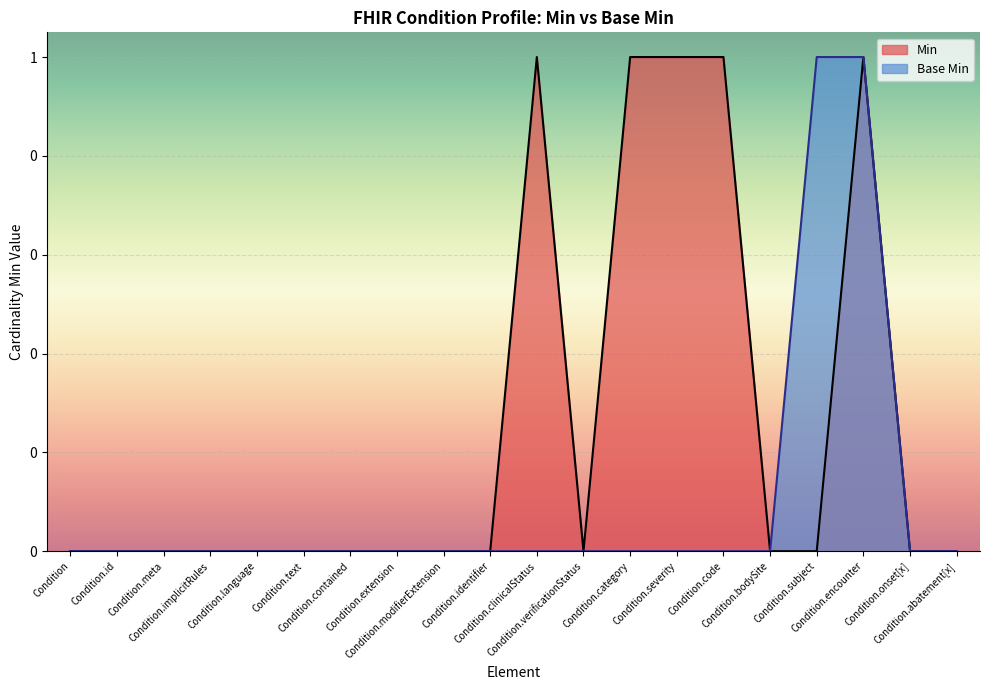

At which category does Min reach its first local peak?

Condition.clinicalStatus